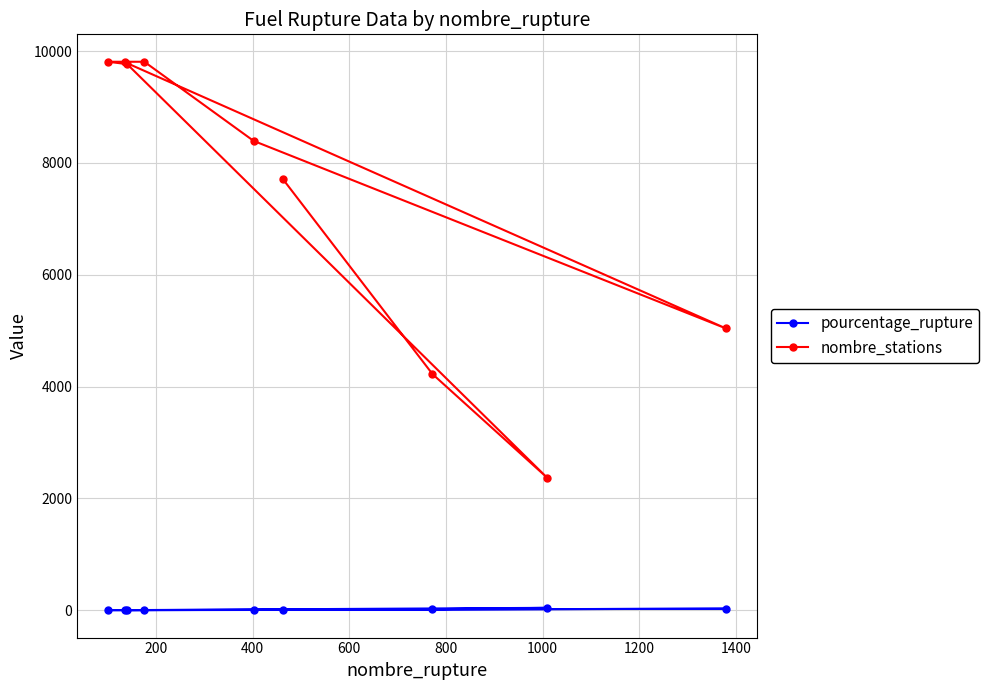

Which series has the largest total across all categories?

nombre_stations